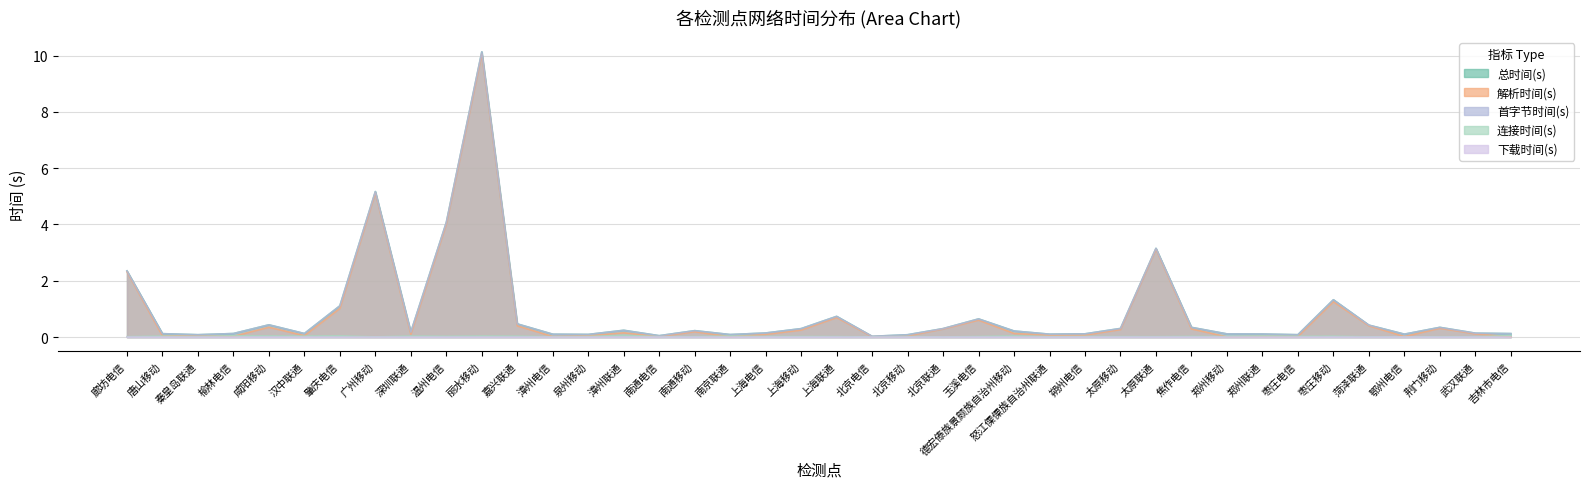

Which series has the largest range (max minus min)?

总时间(s)